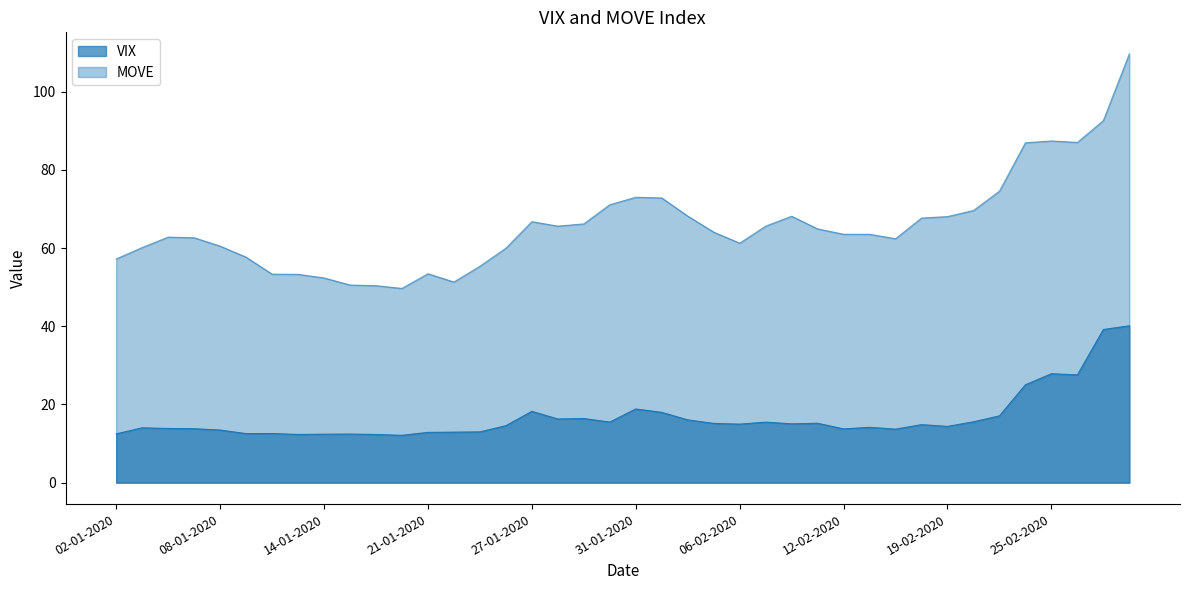

Rank the series by their maximum value, from lowest to highest.

VIX, MOVE